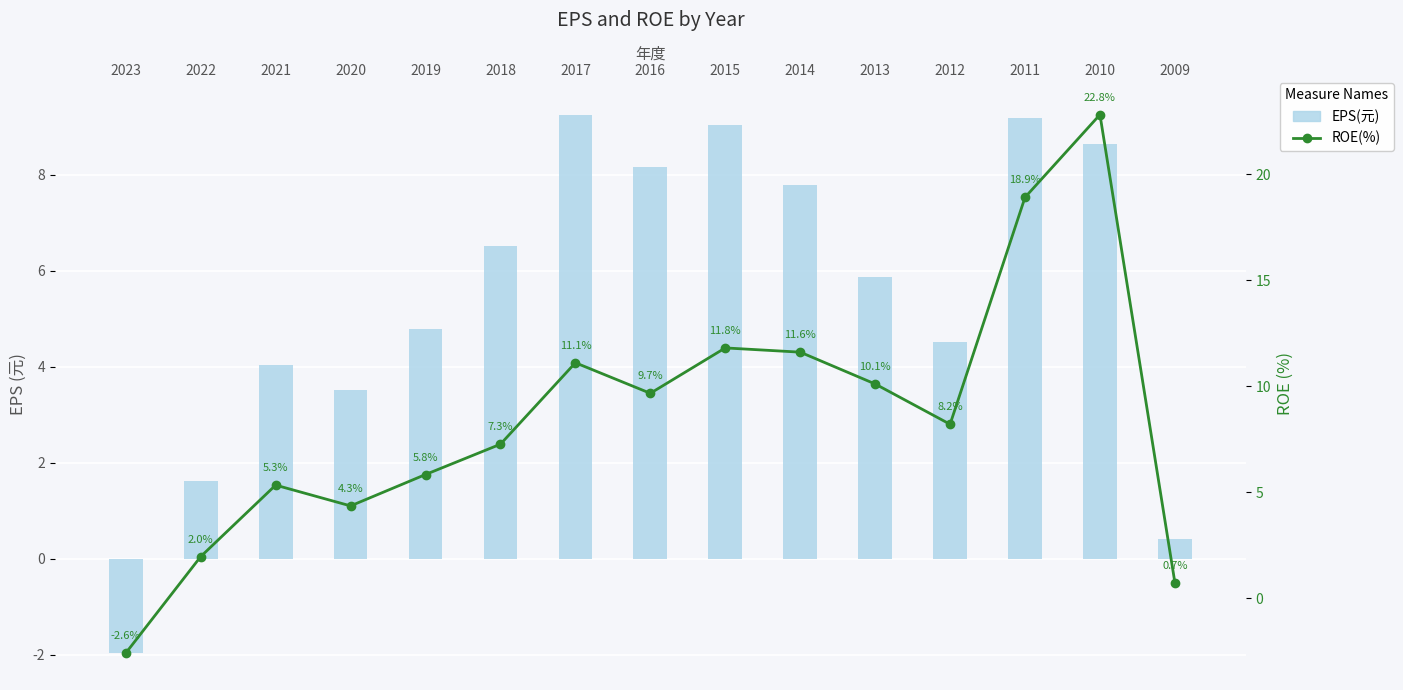

Which category has the lowest value across all series?

2023